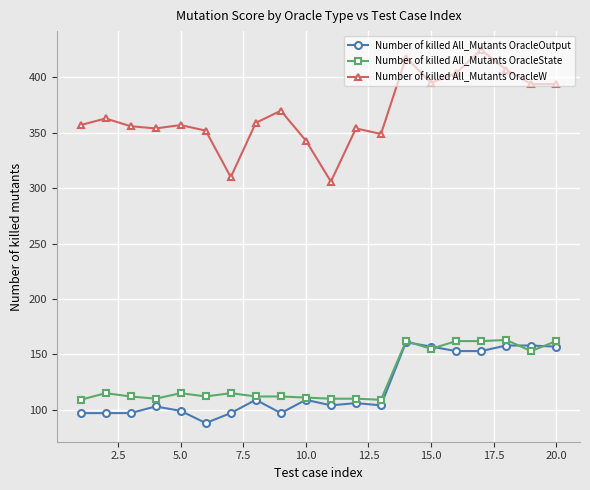

Which series has the largest total across all categories?

Number of killed All_Mutants OracleW